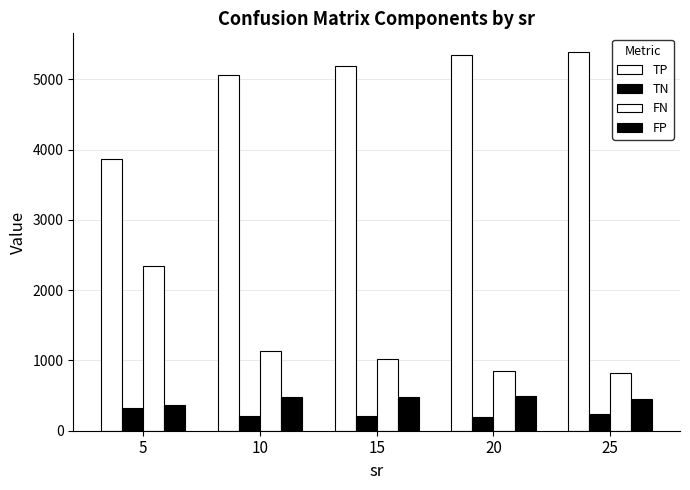

At which category is the sum across all series the highest?

5